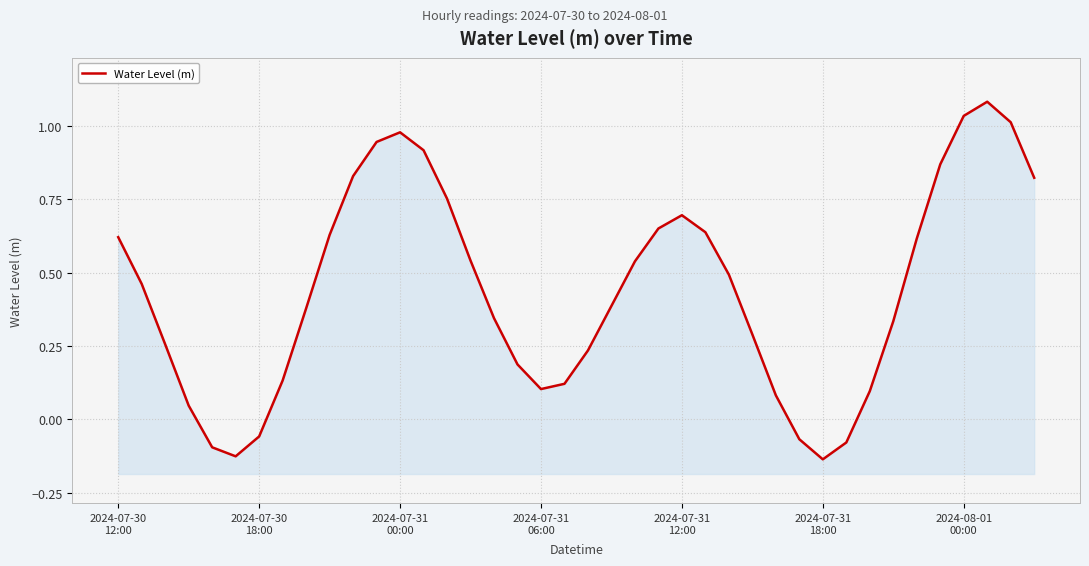

How many lines are shown in the chart?

1